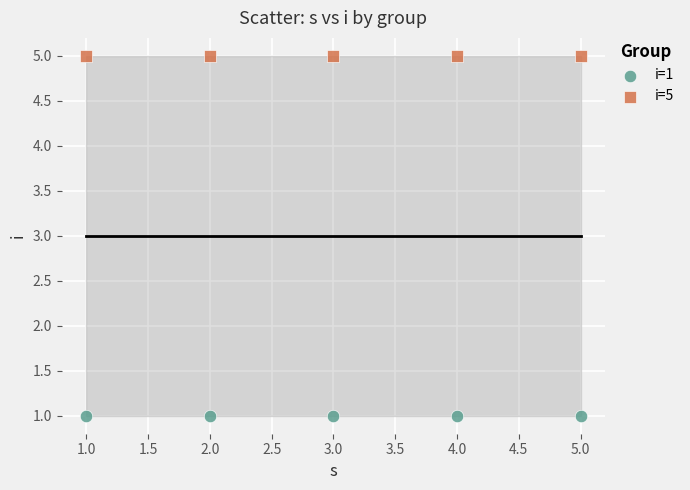

Which series reaches the maximum Y coordinate?

i=5